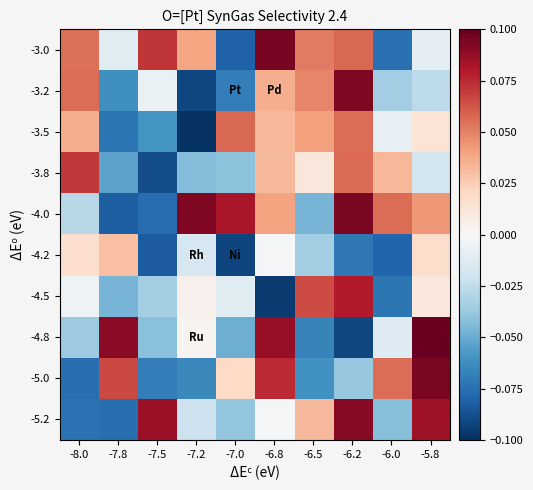

How many data points does each series have?

10